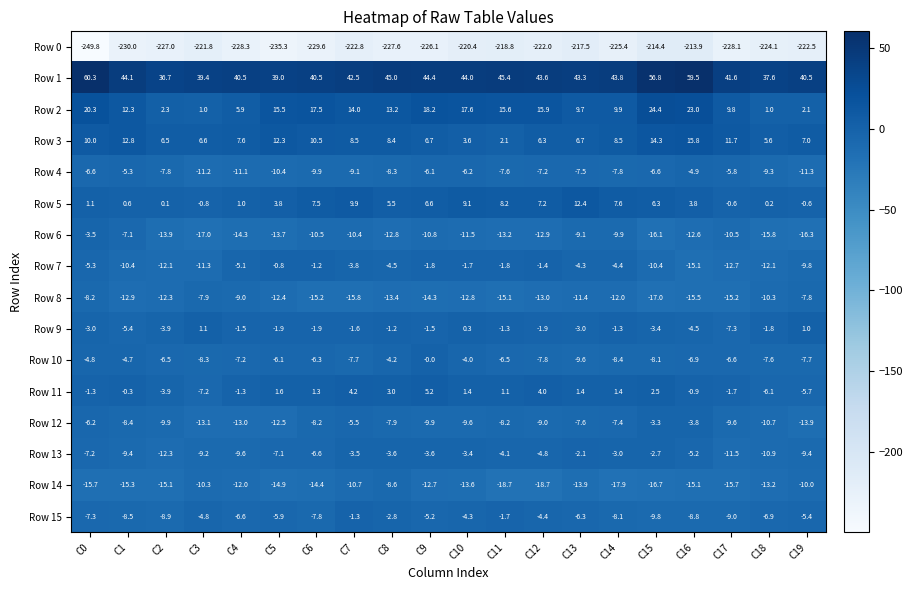

True or false: Row 13 has a value of -3.5 at C19.

False